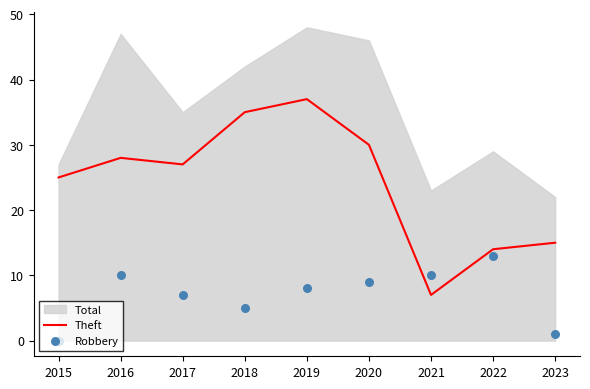

The value of Theft at 2019 is 37. True or false?

True